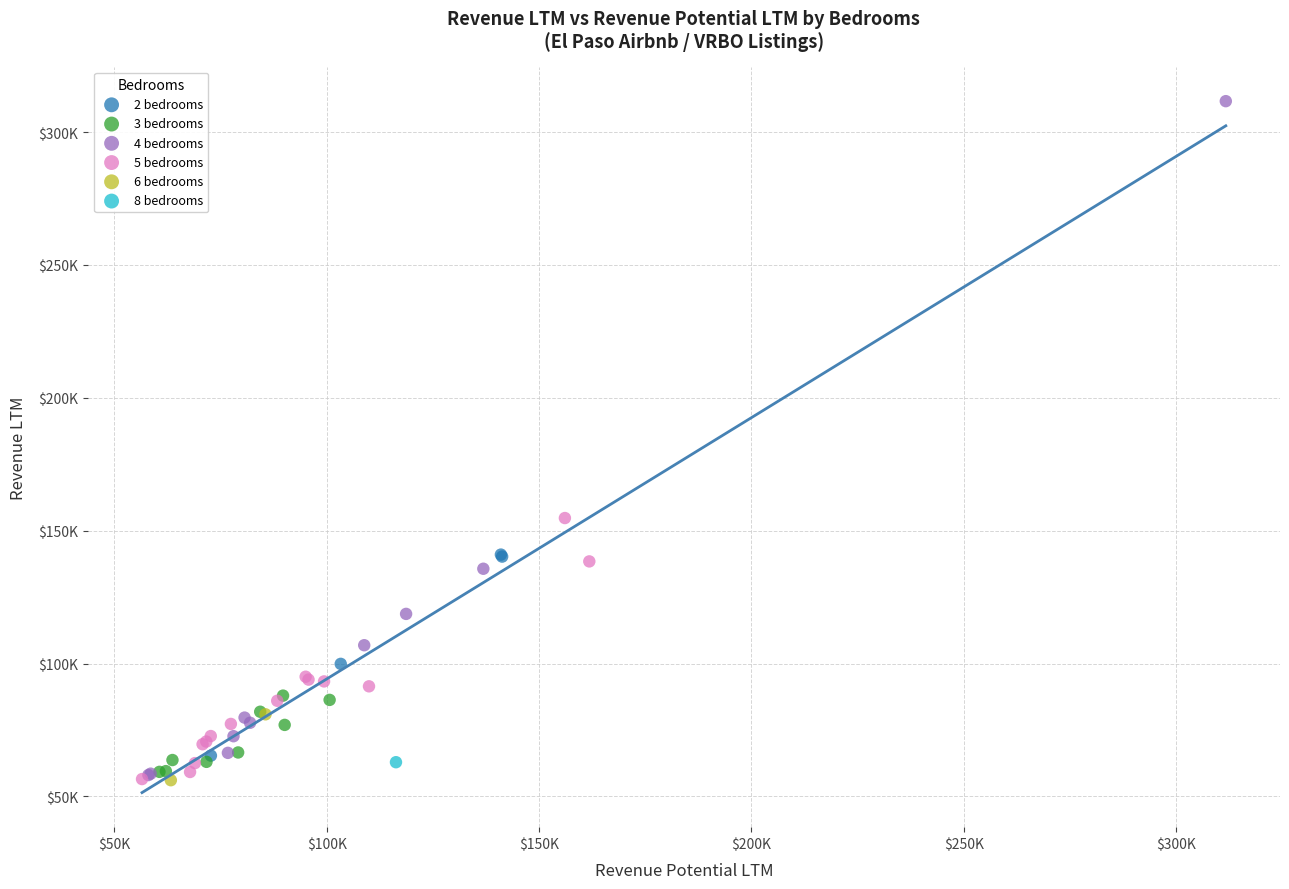

Which series contains the highest Y value?

4 bedrooms